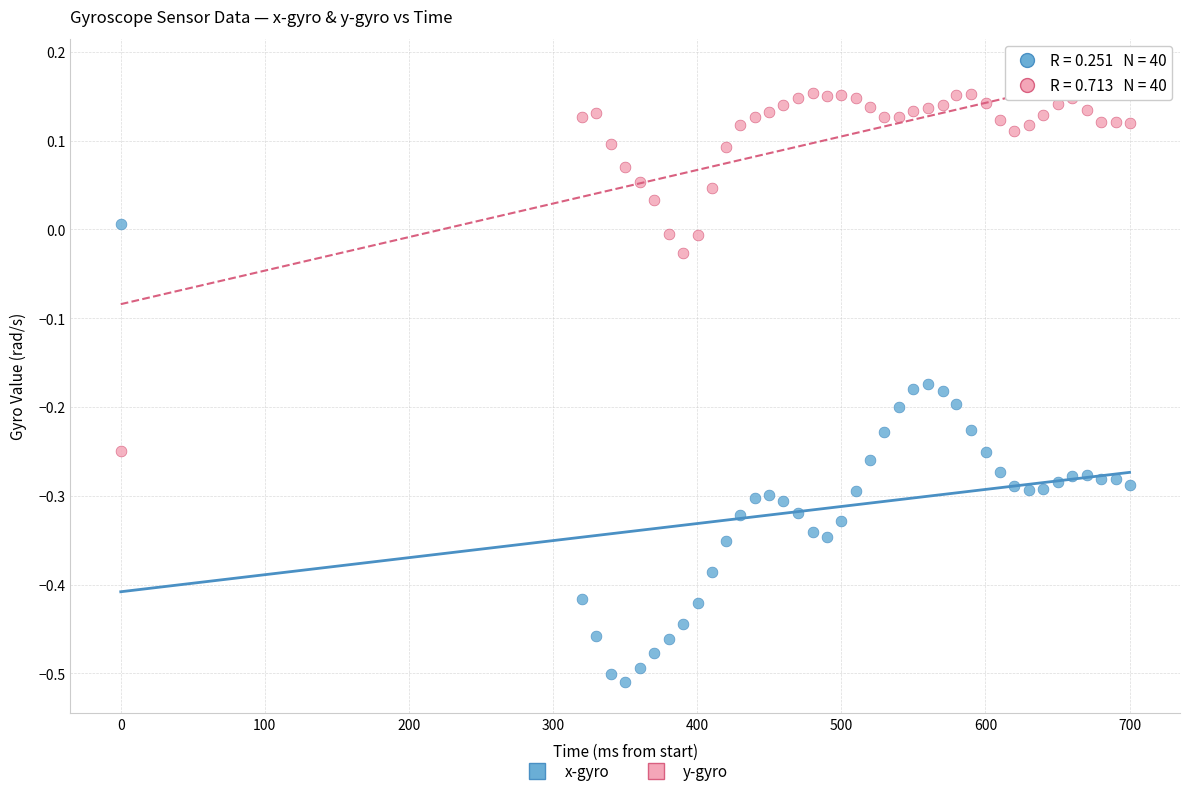

Which series has the largest Y range (max minus min)?

x-gyro